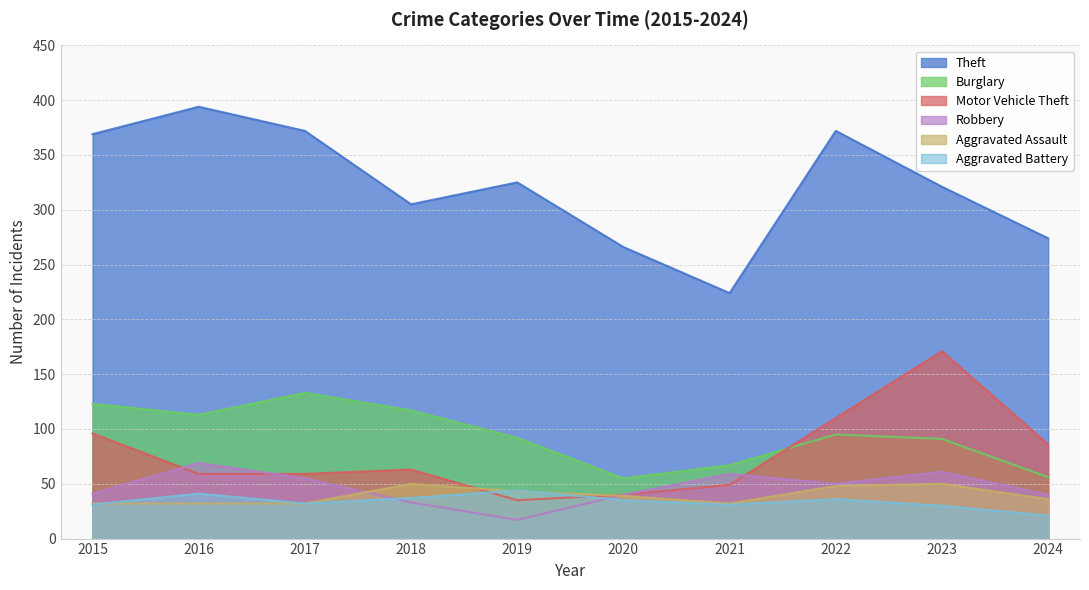

Is it true that Theft equals 305 at 2018?

True